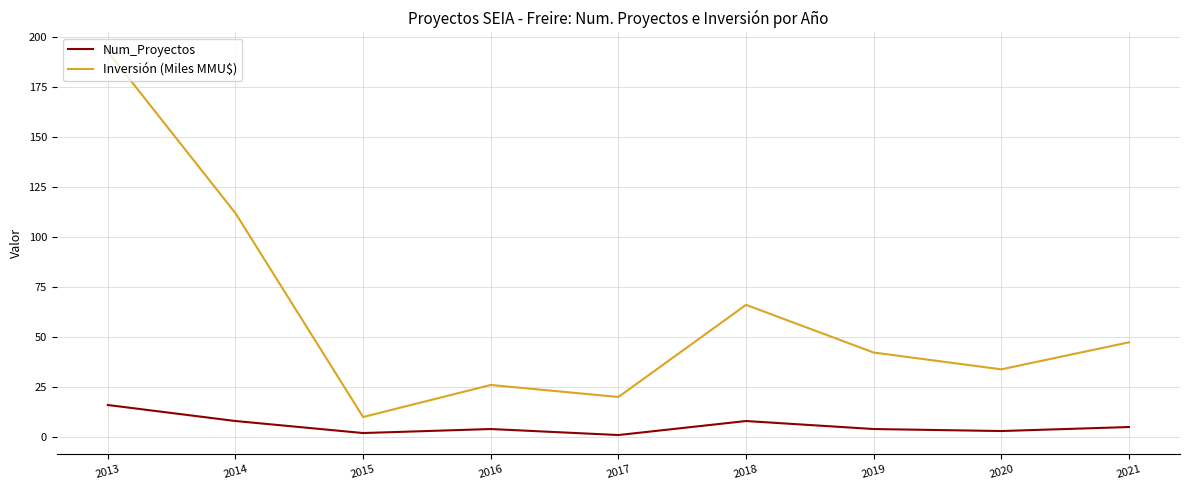

What is the difference between the Num_Proyectos values at 2016 and 2013?

12.0